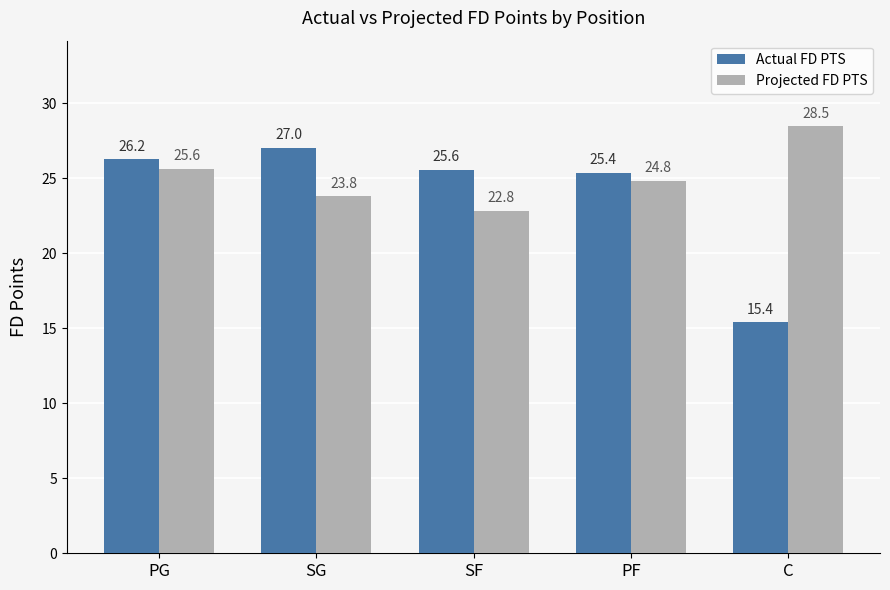

What are all the series names shown in the legend?

Actual FD PTS, Projected FD PTS